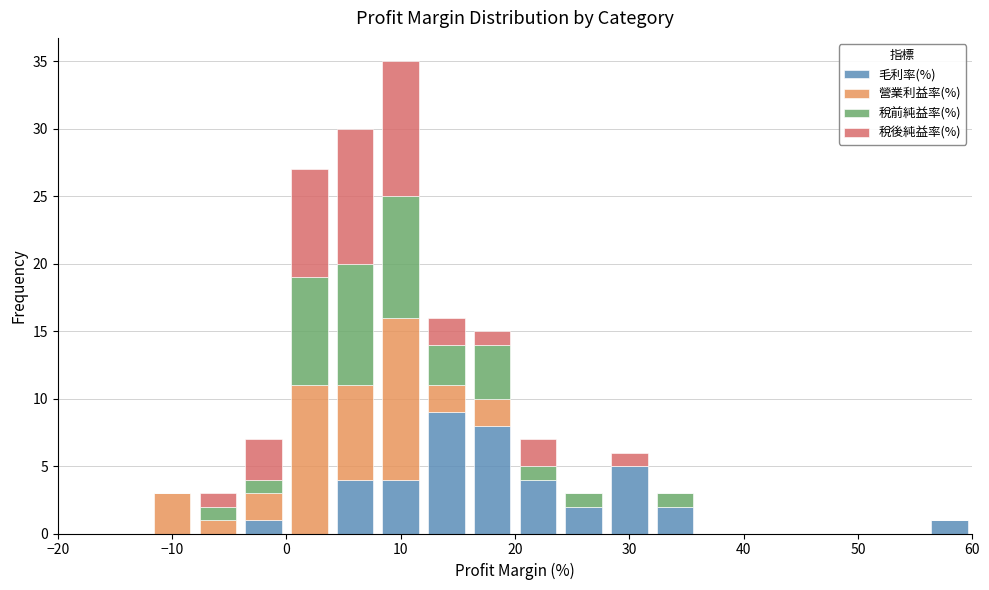

Reading left to right, transcribe this chart: for each stacked bar, give the range it covers on the x-axis and its total height. The values are not printed on the chart, so give them approximately, as read against the axis.

-20 to -16: 0
-16 to -12: 0
-12 to -8: 3
-8 to -4: 3
-4 to 0: 7
0 to 4: 27
4 to 8: 30
8 to 12: 35
12 to 16: 16
16 to 20: 15
20 to 24: 7
24 to 28: 3
28 to 32: 6
32 to 36: 3
36 to 40: 0
40 to 44: 0
44 to 48: 0
48 to 52: 0
52 to 56: 0
56 to 60: 1